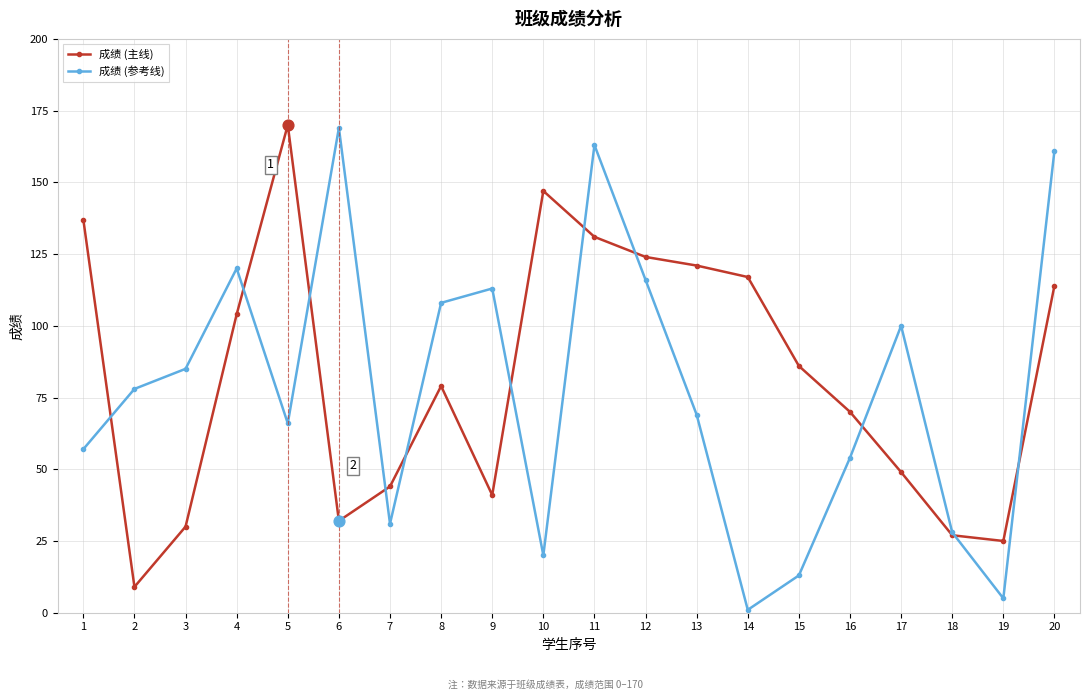

What is the total value across all series at 15?

99